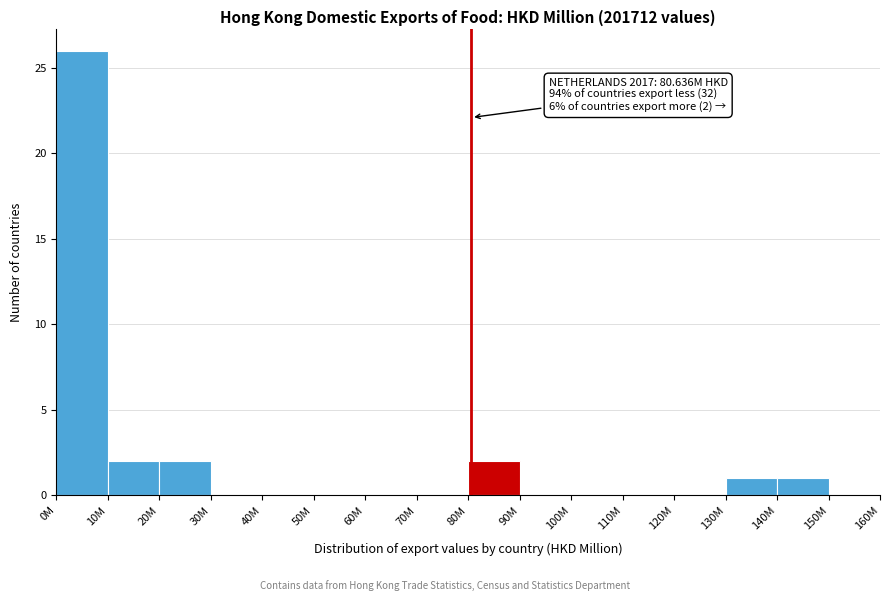

Reading left to right, list all the values displayed in this chart.

0M=26	10M=2	20M=2	30M=0	40M=0	50M=0	60M=0	70M=0	80M=2	90M=0	100M=0	110M=0	120M=0	130M=1	140M=1	150M=0